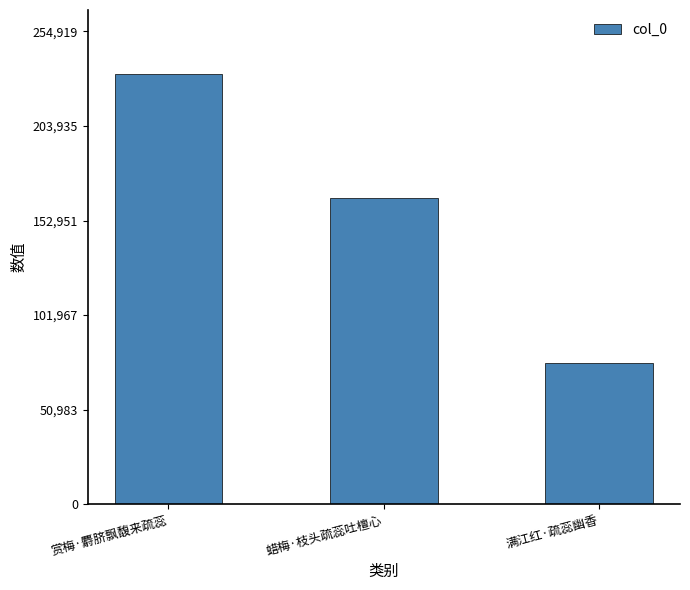

What is the greatest value displayed?

231745